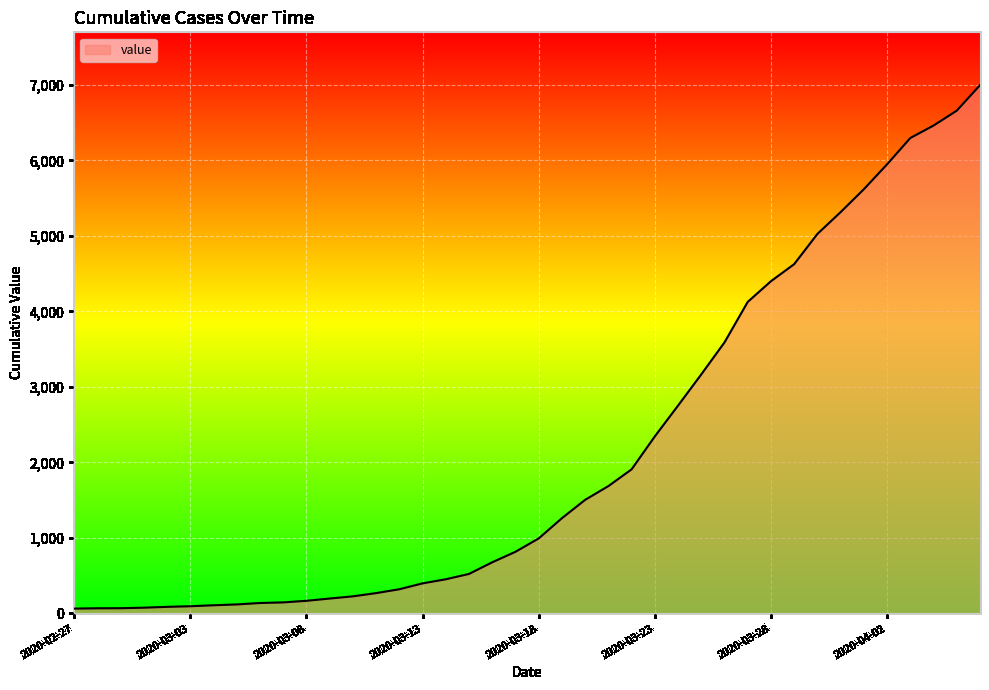

What is the difference between the maximum and minimum values?

6931